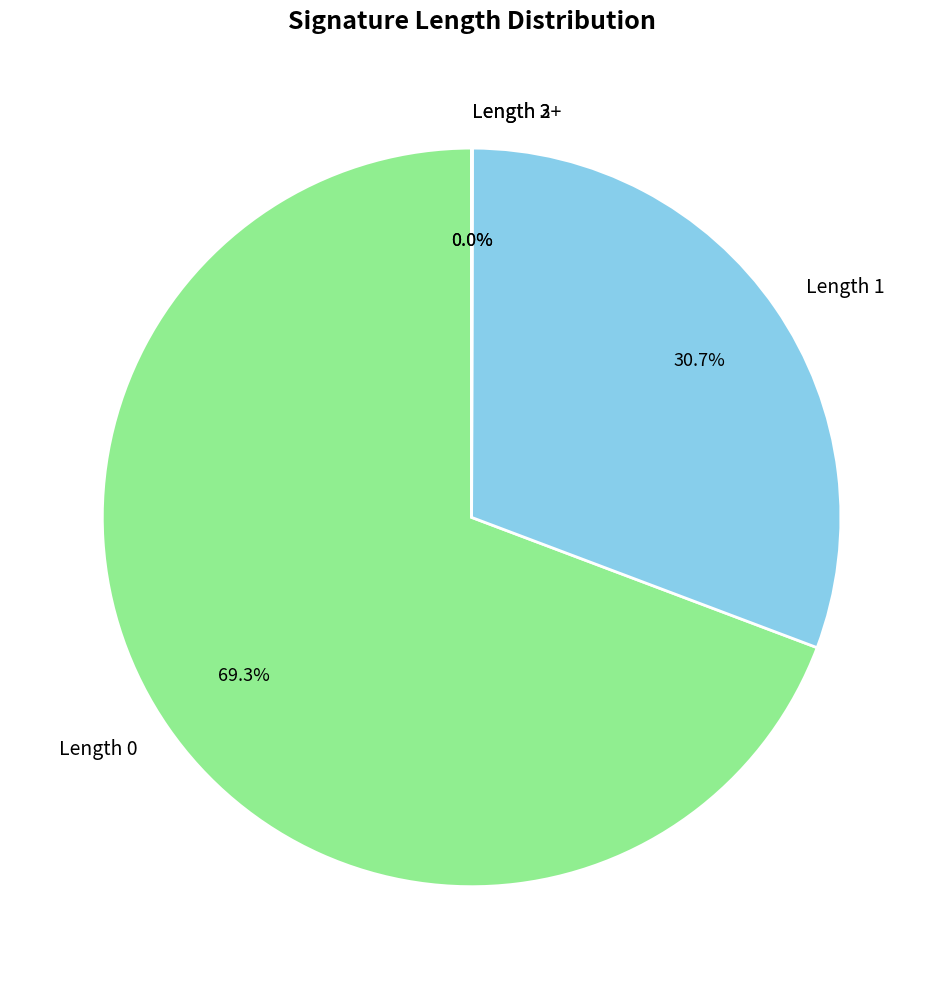

What percentage is NOT represented by Length 0?

30.7%